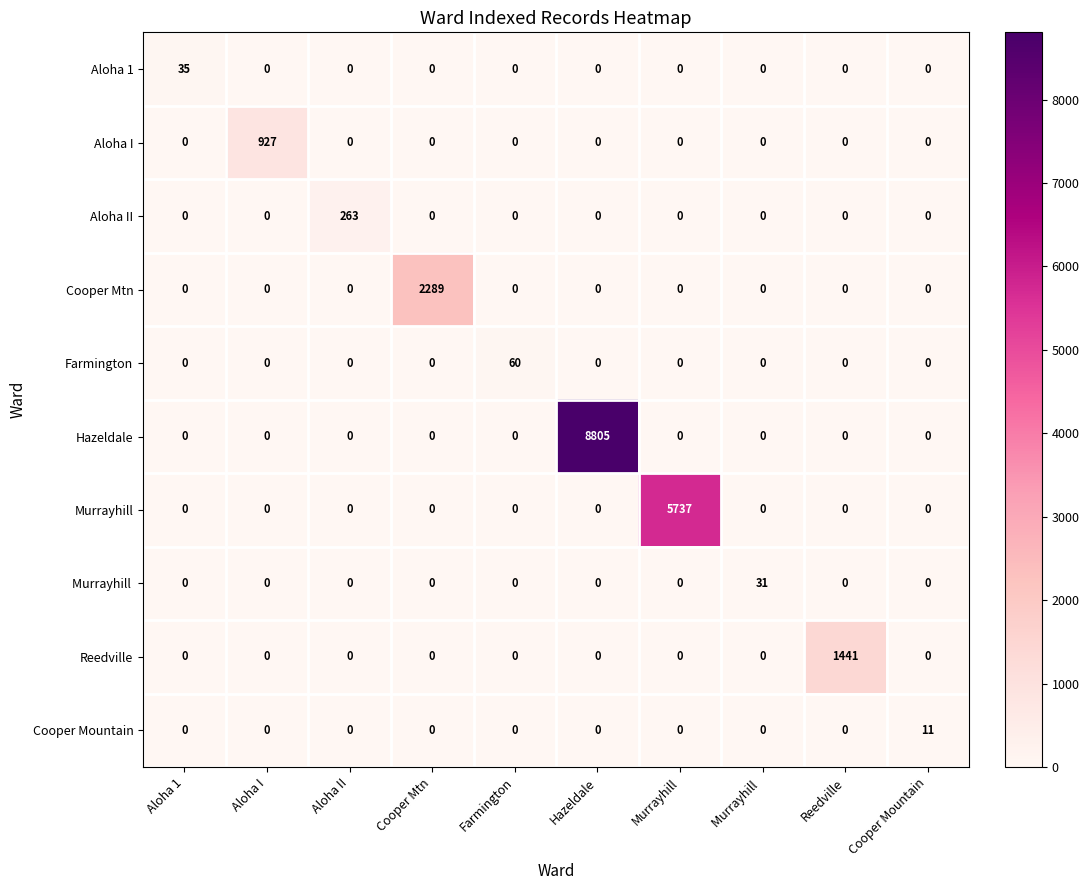

The value of Reedville at Reedville is 1441. True or false?

True